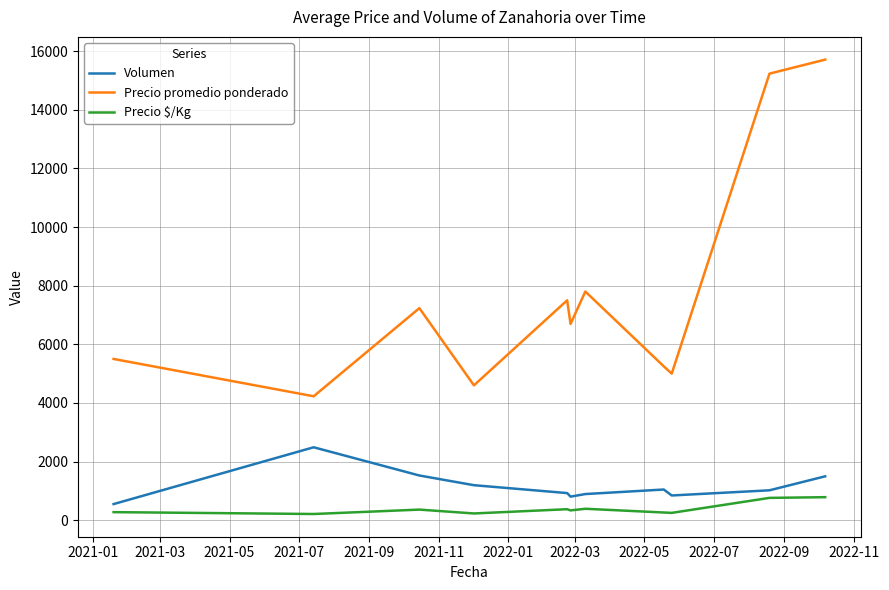

True or false: Volumen has more than 0 points higher than both neighbors.

True